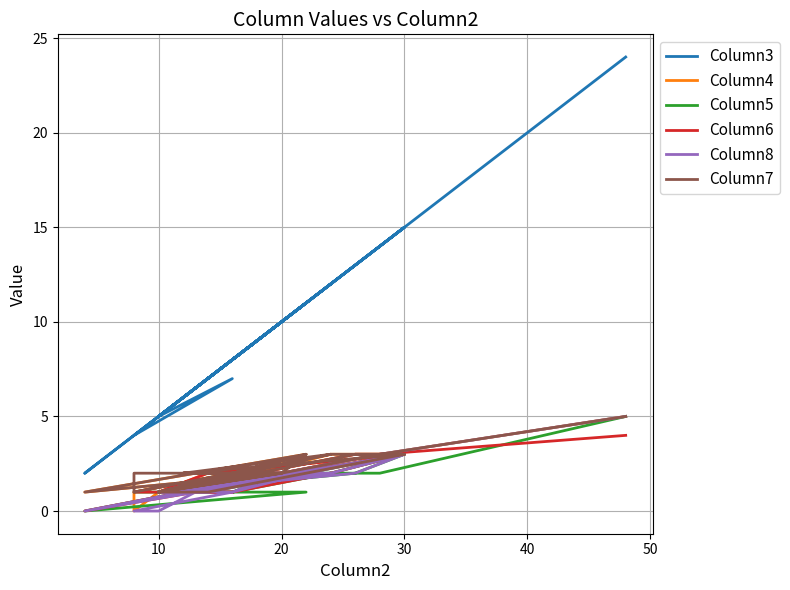

What is the value of the Column5 point at the 1st from the left?

1